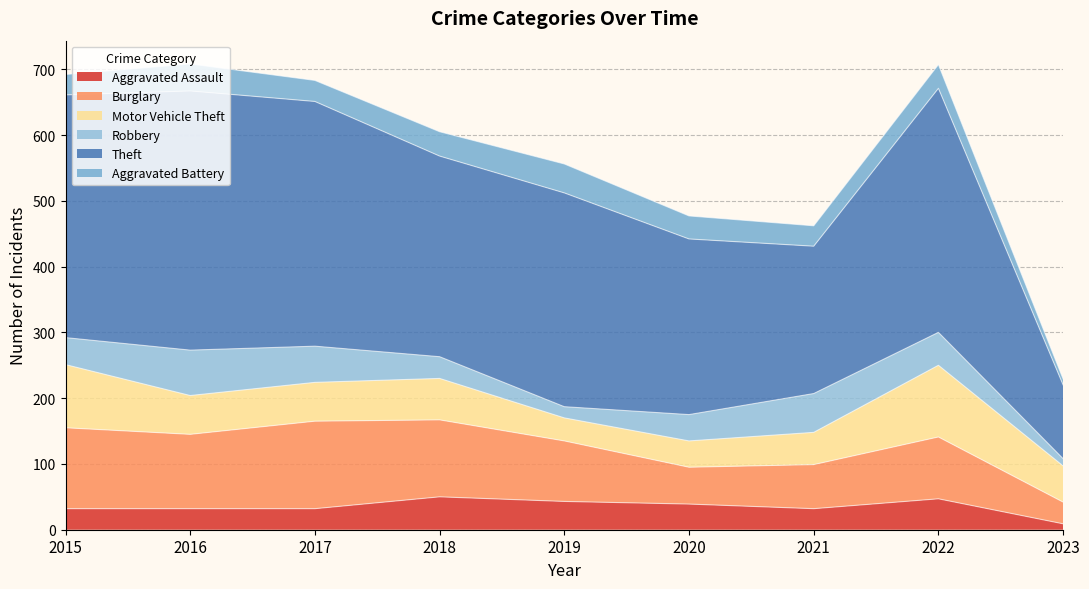

At which category is the sum across all series the highest?

2016